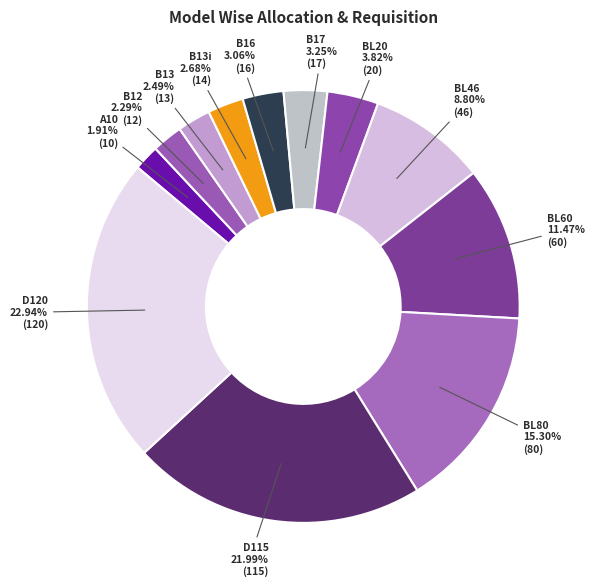

Does BL46 account for over 50% of the chart?

No